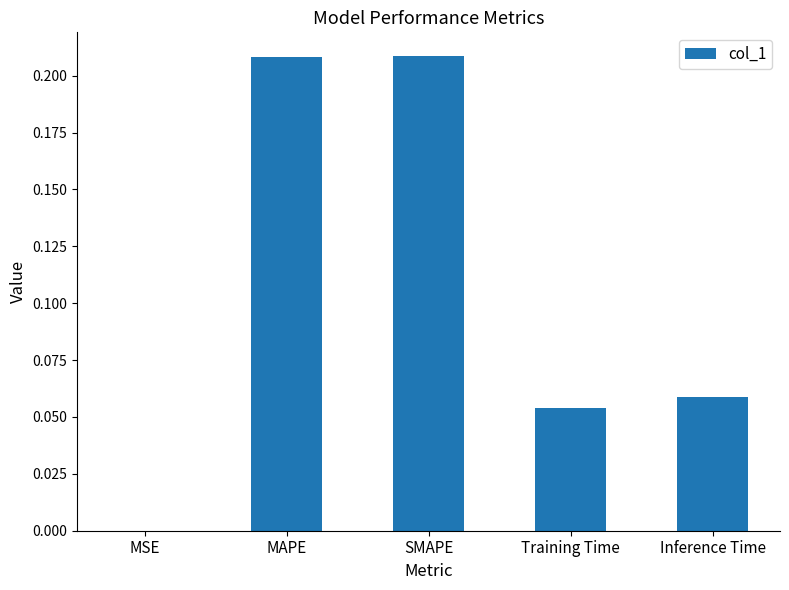

Between SMAPE and Training Time, which is larger?

SMAPE